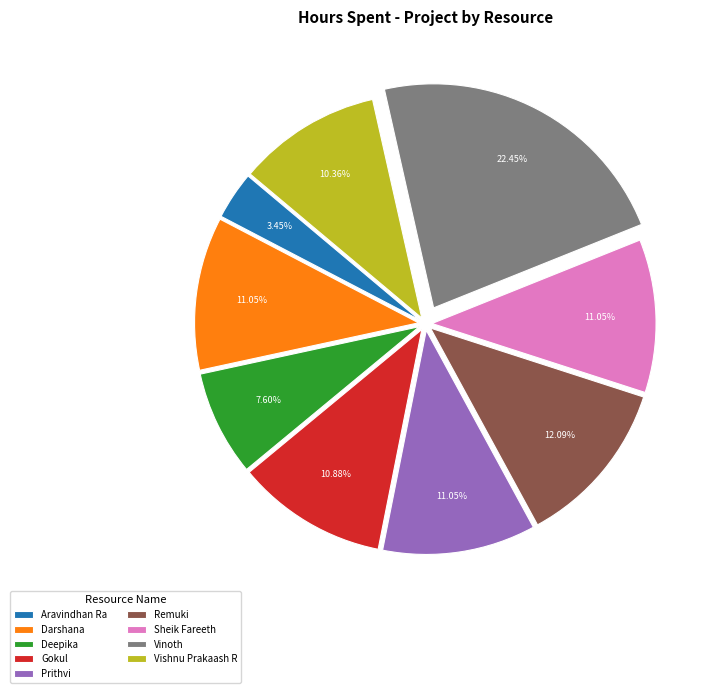

Between Vinoth and Darshana, which is larger?

Vinoth